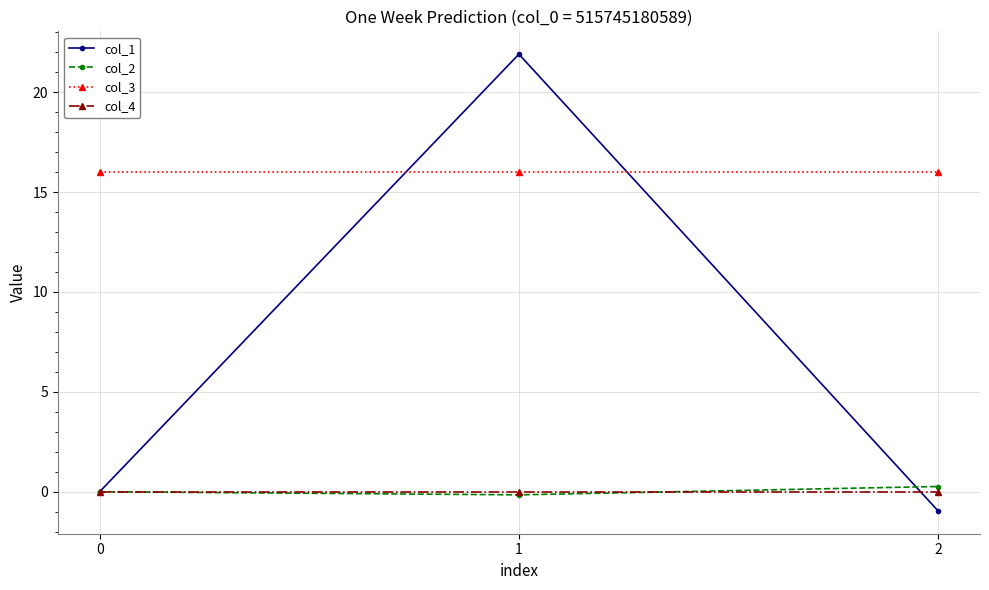

At how many categories does at least one series exceed 8?

3